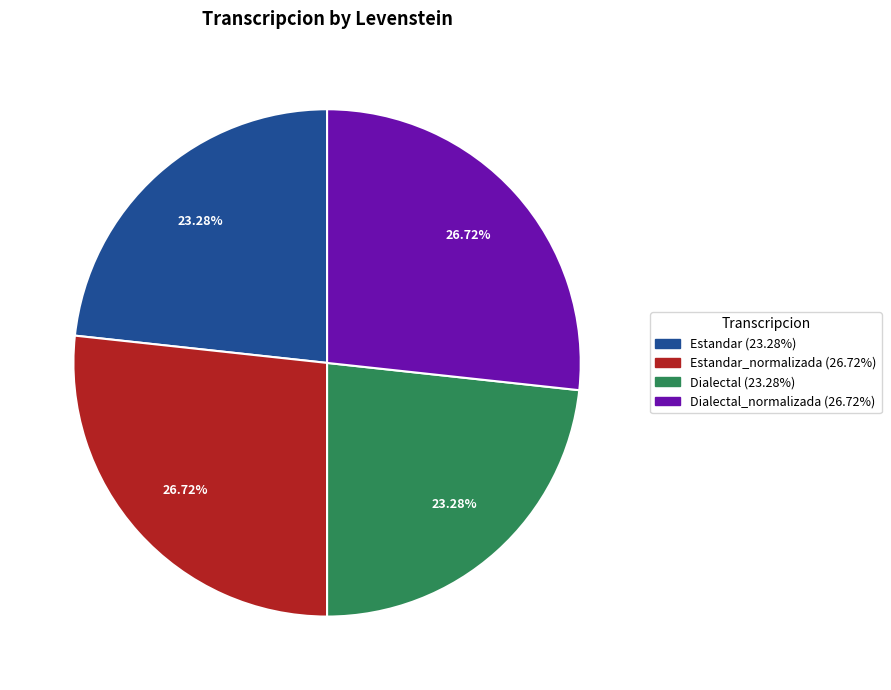

Does any single category account for the majority?

No